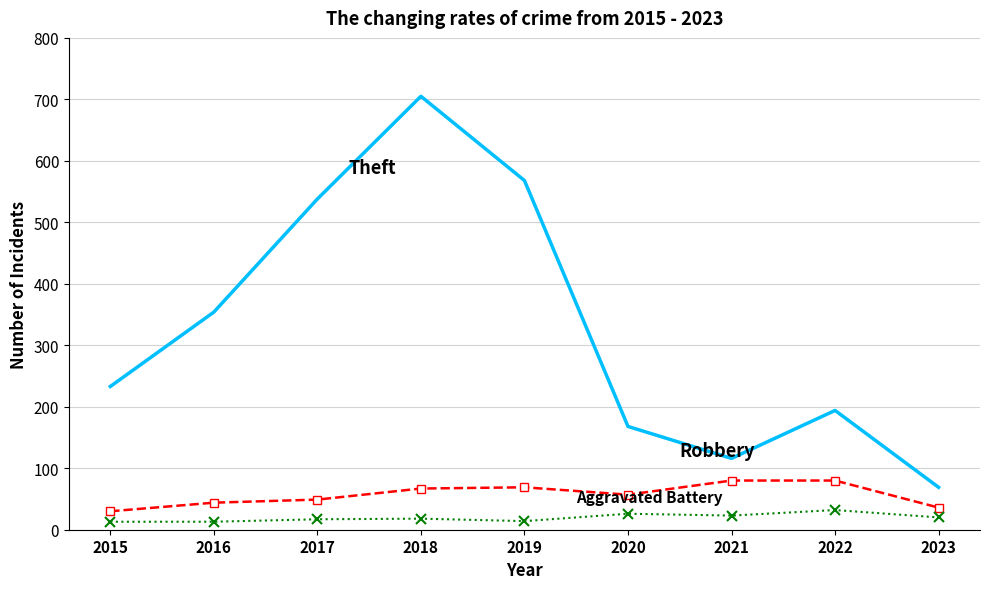

What is the total value across all series at 2018?

790